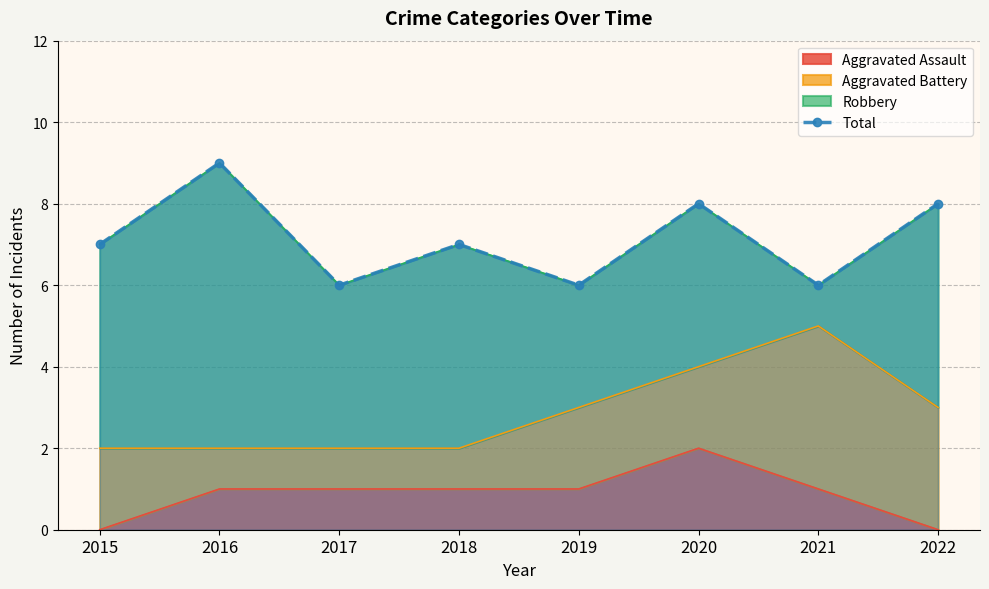

Count the values in the range 6 to 8.

7